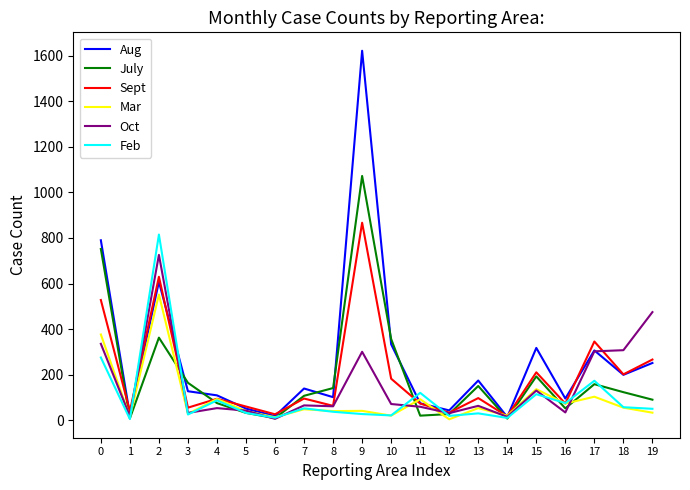

What is the greatest value displayed?

1621